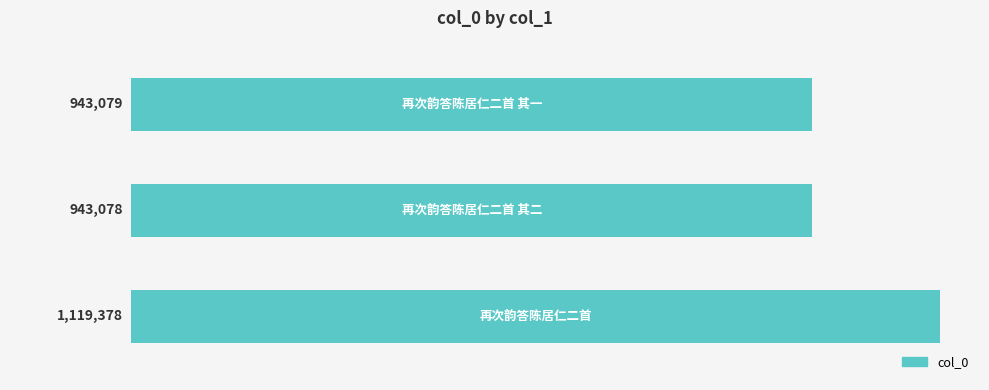

What is the greatest value displayed?

1119378